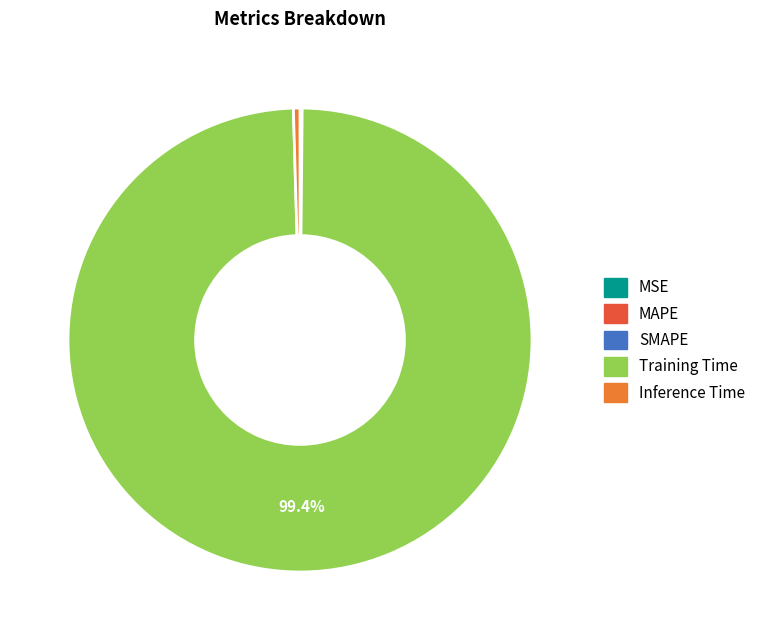

What is the largest slice in the pie chart?

Training Time